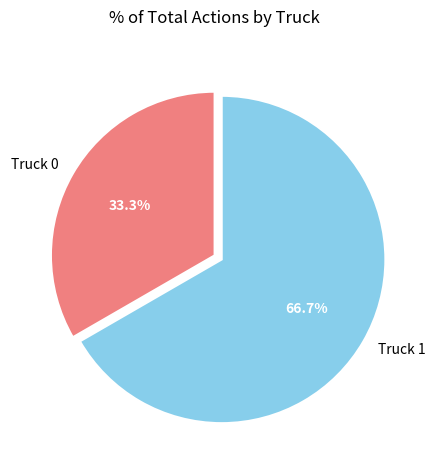

Rank the categories by value from lowest to highest.

Truck 0, Truck 1